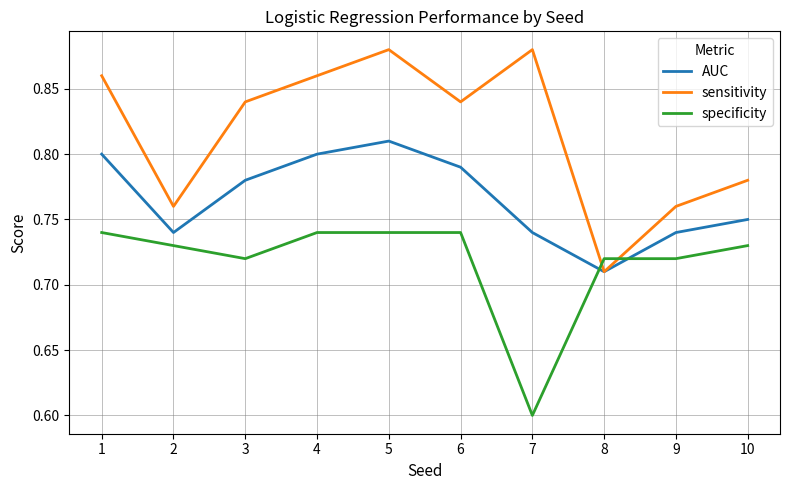

How many AUC values are between 0 and 1?

10